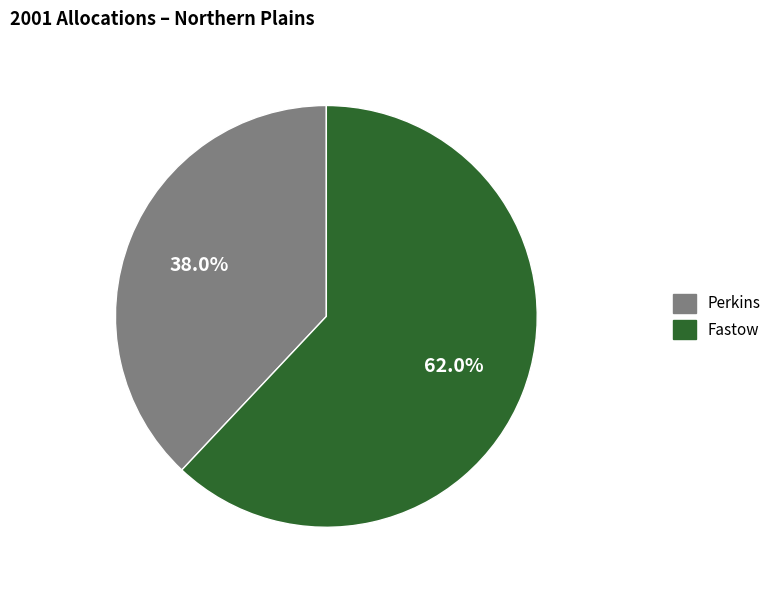

To the nearest percent, what portion does Fastow represent?

62%